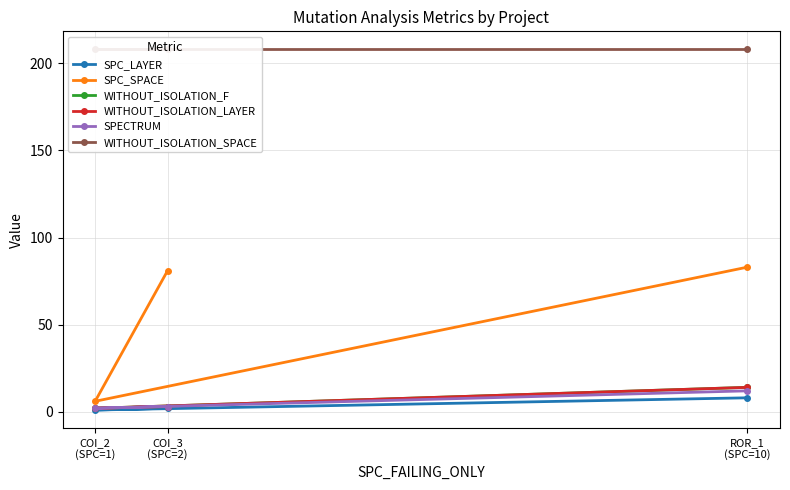

What is the average value of the WITHOUT_ISOLATION_LAYER series?

6